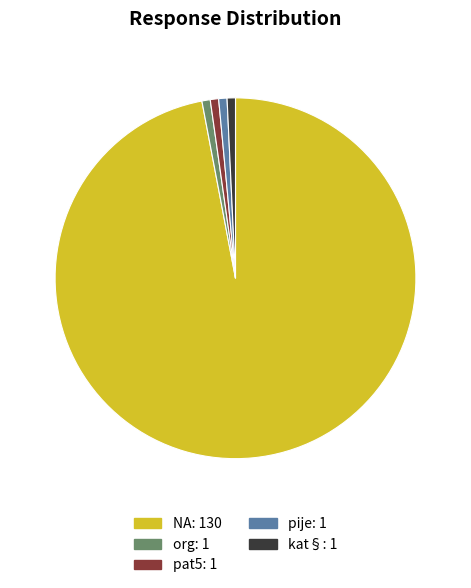

Does NA represent more than half of the total?

Yes